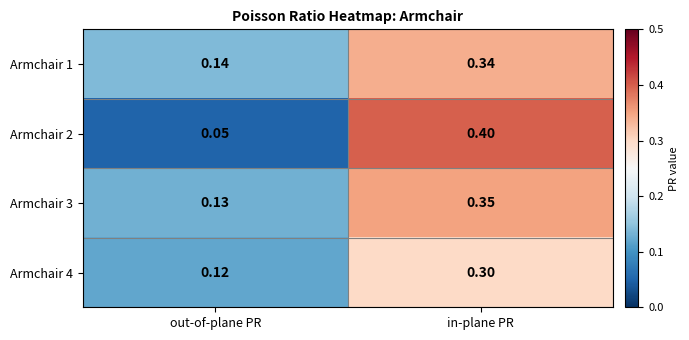

Which label corresponds to the largest value in the chart?

in-plane PR